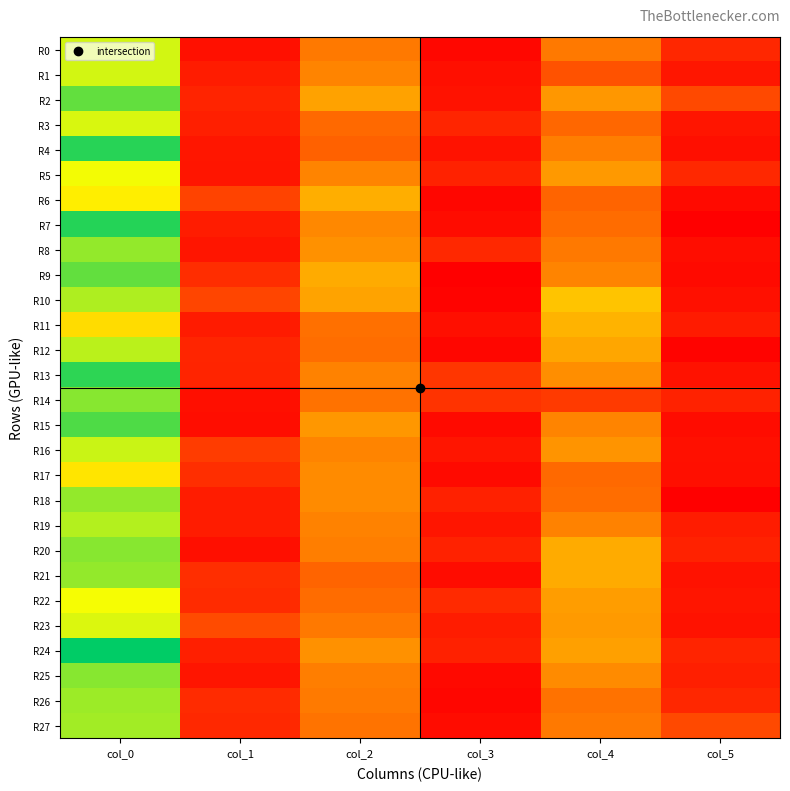

Reading left to right, what are all the values shown in this chart?

R0: col_0=31.3	col_1=2.4	col_2=14.0	col_3=1.4	col_4=14.0	col_5=5.0
R1: col_0=31.2	col_1=3.7	col_2=15.2	col_3=2.2	col_4=9.8	col_5=3.0
R2: col_0=37.5	col_1=4.5	col_2=18.5	col_3=2.6	col_4=17.3	col_5=8.7
R3: col_0=31.0	col_1=4.1	col_2=12.2	col_3=4.8	col_4=12.0	col_5=2.9
R4: col_0=40.8	col_1=3.0	col_2=11.3	col_3=2.6	col_4=14.5	col_5=2.3
R5: col_0=29.5	col_1=2.9	col_2=15.2	col_3=4.4	col_4=17.5	col_5=5.1
R6: col_0=27.0	col_1=8.1	col_2=19.8	col_3=1.3	col_4=11.8	col_5=1.8
R7: col_0=41.0	col_1=3.7	col_2=15.8	col_3=1.9	col_4=12.5	col_5=0.5
R8: col_0=34.8	col_1=3.0	col_2=16.8	col_3=5.1	col_4=14.0	col_5=2.1
R9: col_0=37.5	col_1=5.6	col_2=19.5	col_3=0.5	col_4=15.2	col_5=1.8
R10: col_0=33.2	col_1=8.2	col_2=18.7	col_3=0.9	col_4=22.3	col_5=2.4
R11: col_0=25.0	col_1=3.6	col_2=13.0	col_3=2.2	col_4=20.5	col_5=3.6
R12: col_0=32.7	col_1=4.7	col_2=12.7	col_3=1.2	col_4=19.0	col_5=0.8
R13: col_0=40.5	col_1=4.6	col_2=15.0	col_3=6.6	col_4=16.3	col_5=2.5
R14: col_0=35.5	col_1=2.2	col_2=13.2	col_3=6.2	col_4=7.0	col_5=4.3
R15: col_0=38.7	col_1=2.0	col_2=17.3	col_3=1.7	col_4=15.2	col_5=1.9
R16: col_0=31.8	col_1=7.3	col_2=15.2	col_3=2.9	col_4=17.0	col_5=2.5
R17: col_0=26.0	col_1=5.7	col_2=16.0	col_3=1.7	col_4=12.2	col_5=2.2
R18: col_0=34.8	col_1=3.7	col_2=16.0	col_3=4.2	col_4=12.7	col_5=0.5
R19: col_0=33.0	col_1=3.7	col_2=15.0	col_3=2.8	col_4=15.0	col_5=3.7
R20: col_0=35.5	col_1=2.3	col_2=14.5	col_3=4.3	col_4=19.5	col_5=4.4
R21: col_0=34.8	col_1=5.7	col_2=11.8	col_3=1.9	col_4=19.5	col_5=2.6
R22: col_0=29.2	col_1=5.4	col_2=12.5	col_3=5.2	col_4=18.0	col_5=2.8
R23: col_0=30.8	col_1=8.8	col_2=14.0	col_3=3.7	col_4=17.7	col_5=2.6
R24: col_0=43.0	col_1=4.0	col_2=16.8	col_3=4.3	col_4=18.3	col_5=4.5
R25: col_0=35.5	col_1=2.9	col_2=14.5	col_3=1.5	col_4=16.0	col_5=4.1
R26: col_0=34.2	col_1=5.4	col_2=14.2	col_3=1.3	col_4=13.2	col_5=4.9
R27: col_0=34.0	col_1=5.1	col_2=13.3	col_3=1.9	col_4=14.0	col_5=8.8